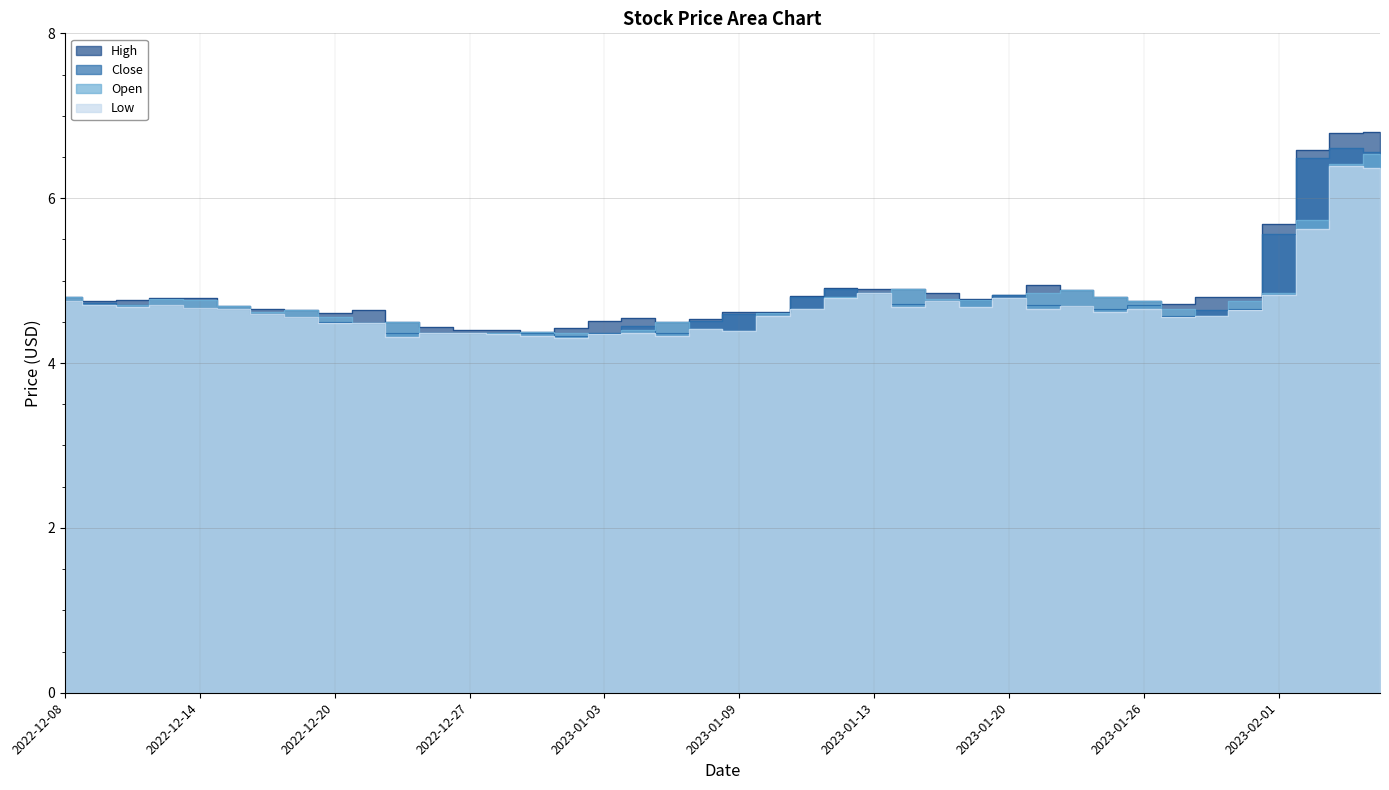

How many distinct data groups are displayed?

4